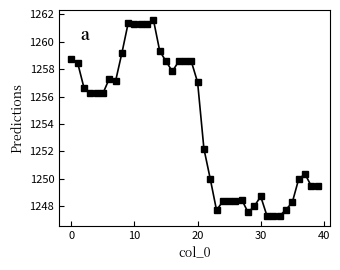

What is the value of the 9th point from the left?

1259.2